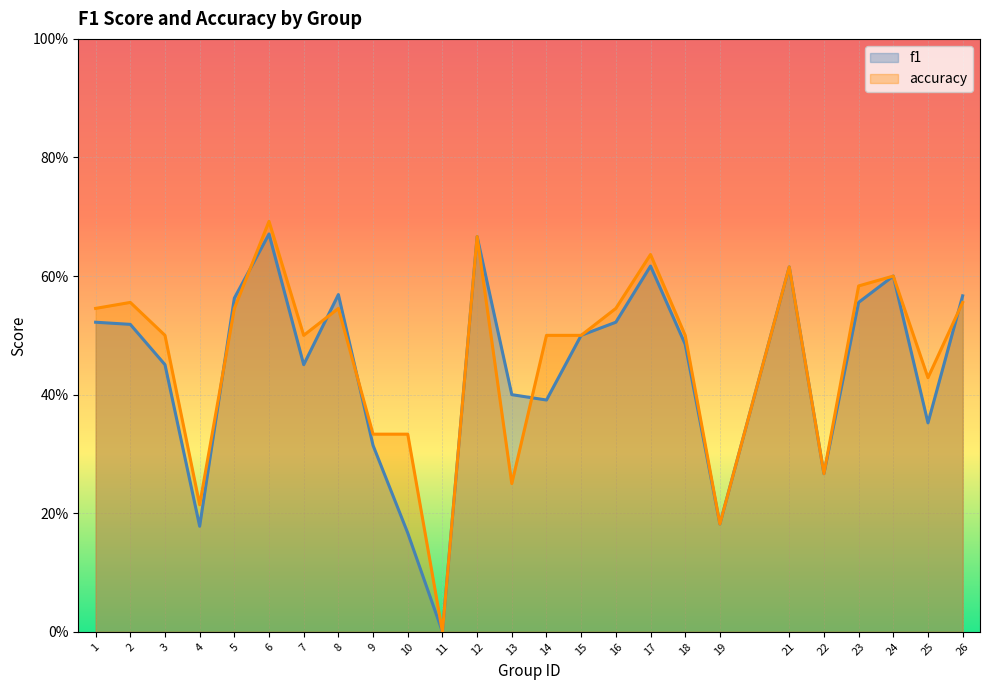

Between which two adjacent categories do accuracy and f1 first intersect?

4 and 5